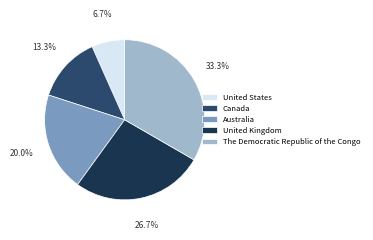

What percentage is NOT represented by Australia?

80.0%